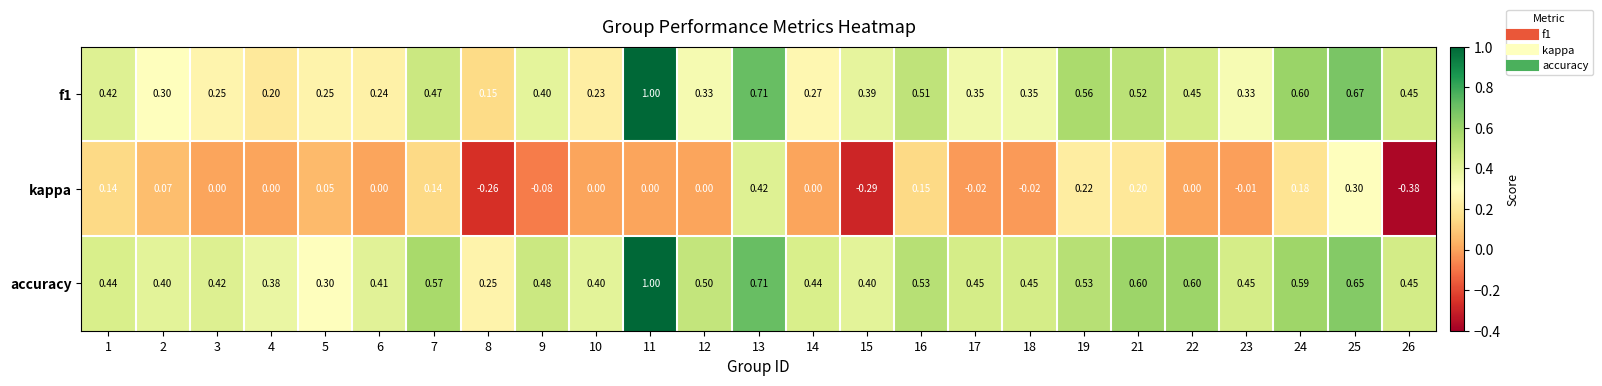

Which series has the largest total across all categories?

accuracy